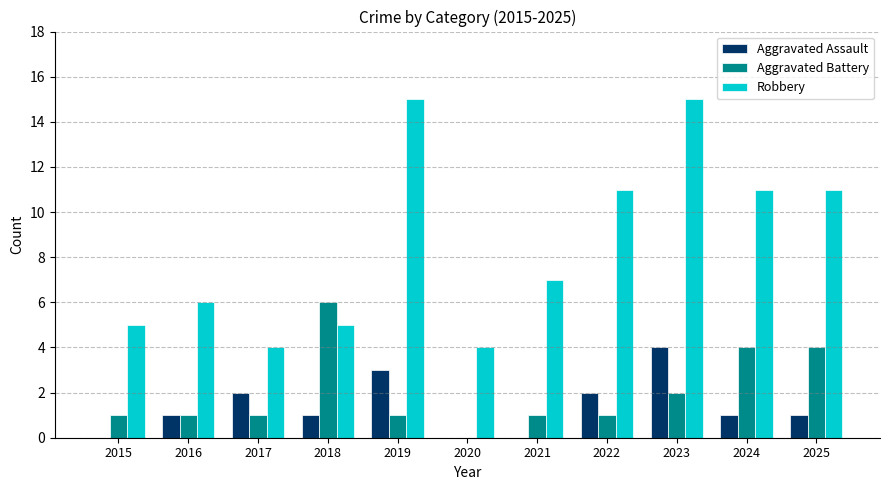

What is the difference between the Aggravated Battery values at 2019 and 2023?

1